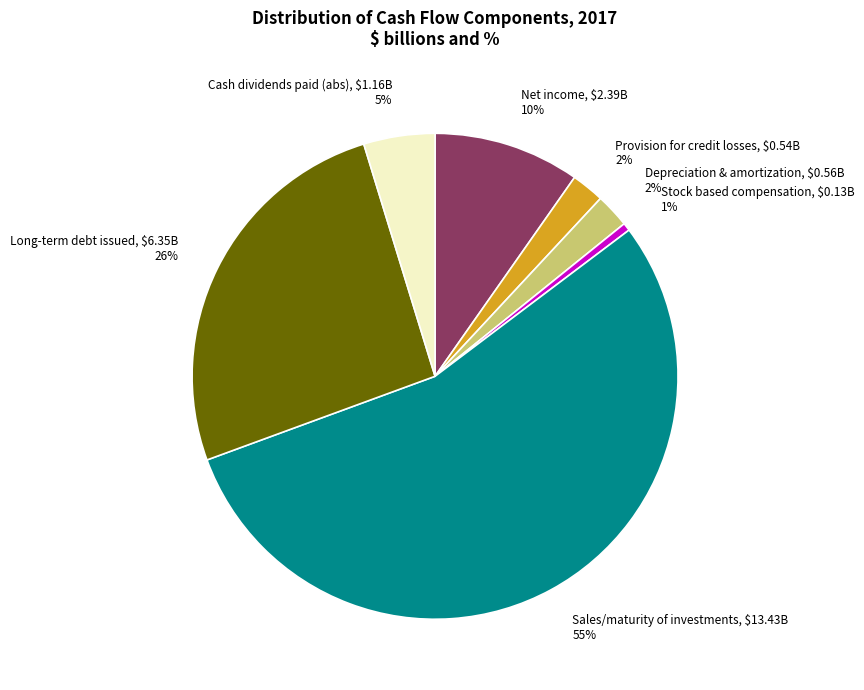

Do Sales/maturity of investments and Stock based compensation together represent more than half of the pie?

Yes